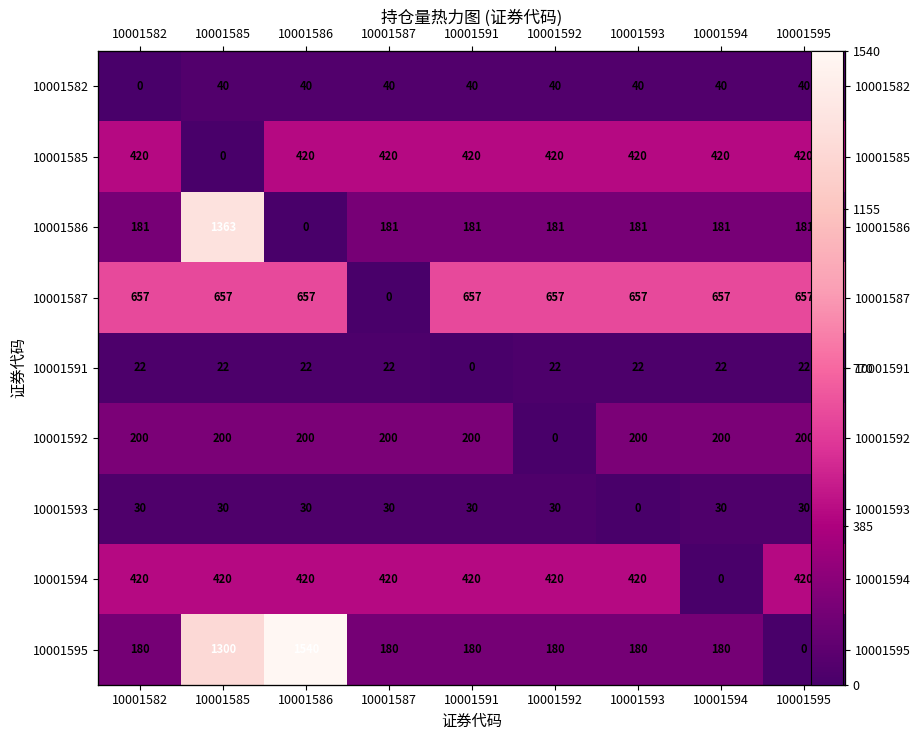

Rank the series by their maximum value, from highest to lowest.

10001595, 10001586, 10001587, 10001585, 10001594, 10001592, 10001582, 10001593, 10001591